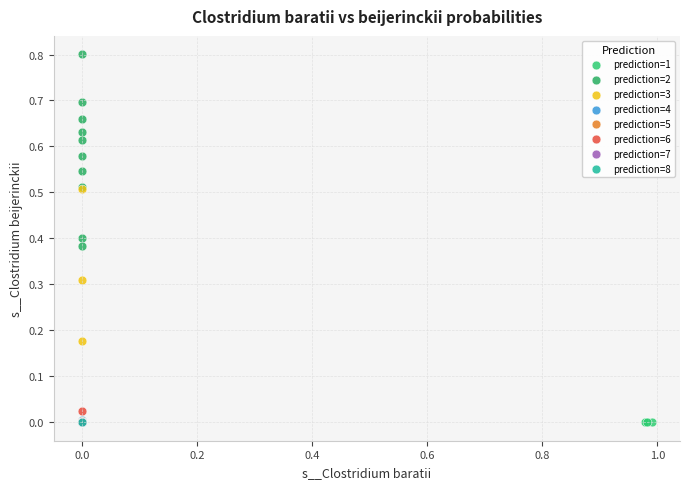

Which series reaches the maximum Y coordinate?

prediction=2